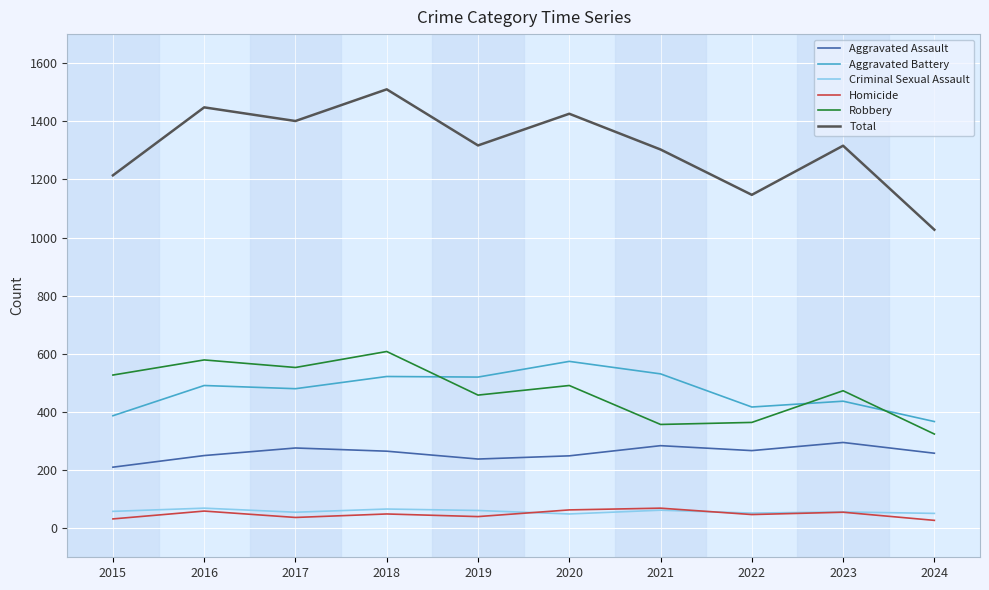

How many values in the Aggravated Assault series are below 265?

5